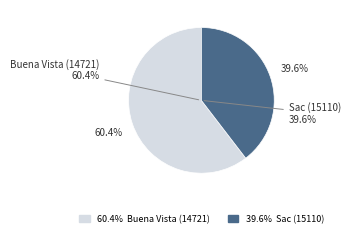

Which category has the smallest portion of the pie?

Sac (15110)